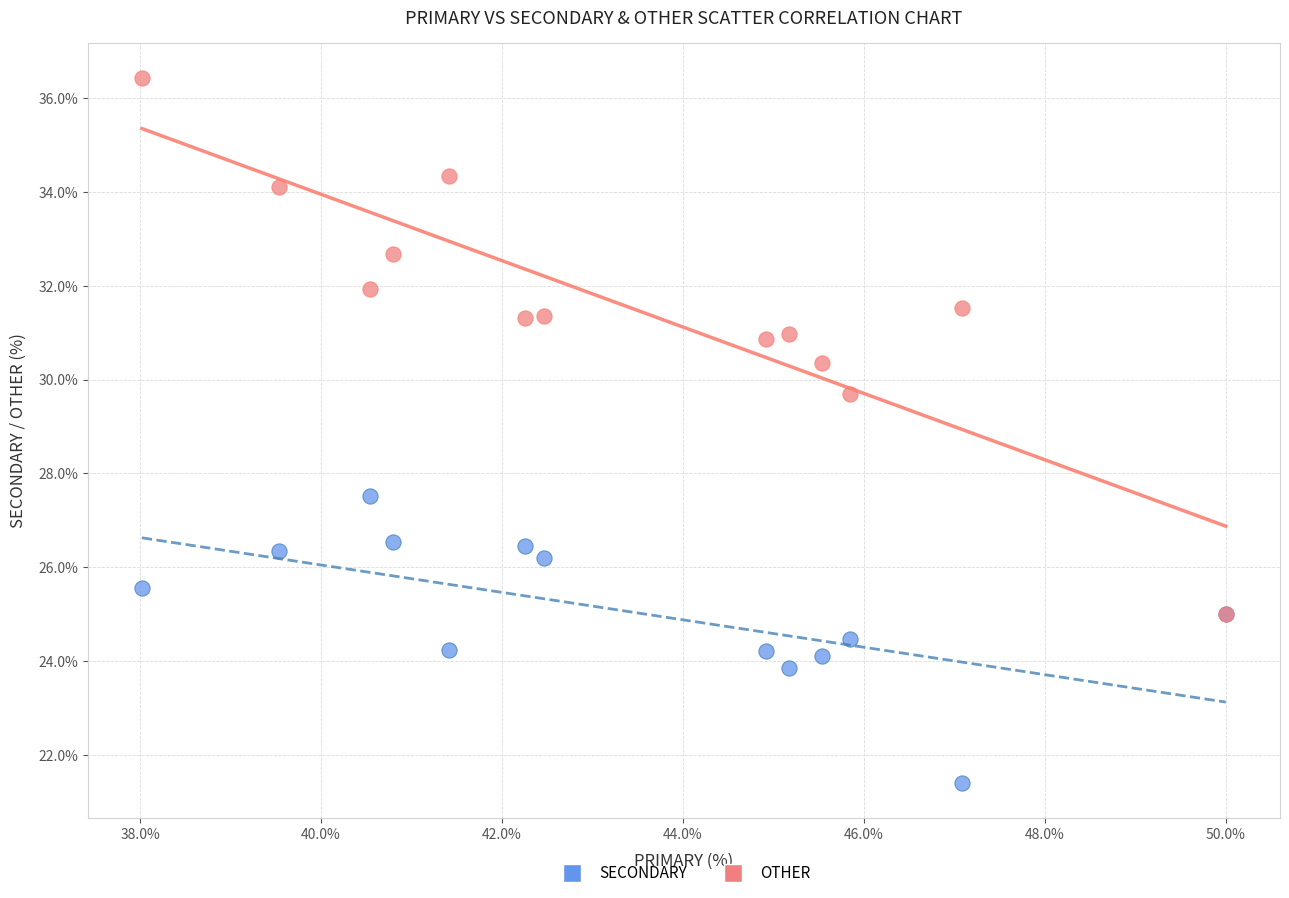

What are all the series names shown in the legend?

SECONDARY, OTHER